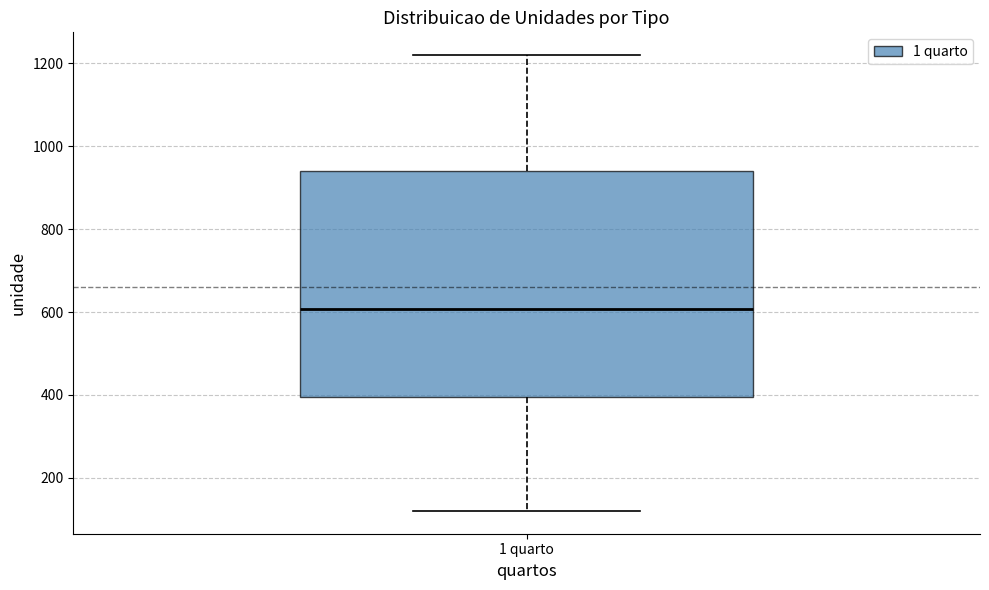

Transcribe this box plot: give where the median line is, the range the box spans, and where the two whiskers end, as read against the y-axis. The values are not printed on the chart, so give them approximately, as read against the axis.

median 600, box 400 to 940, whiskers 120 to 1220